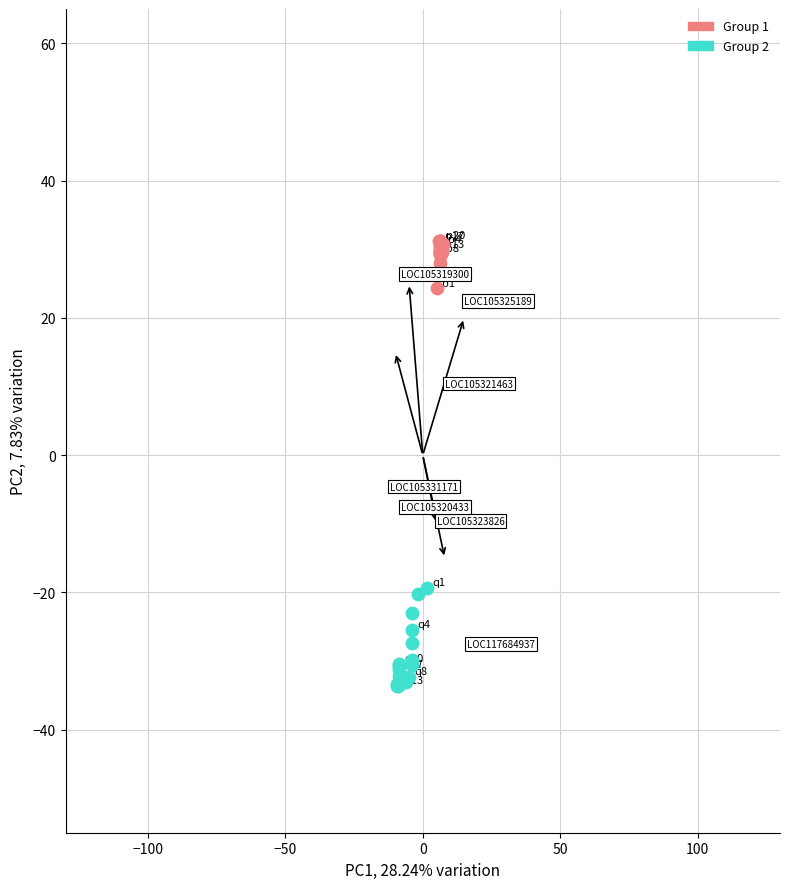

Which series reaches the minimum Y coordinate?

Group 2